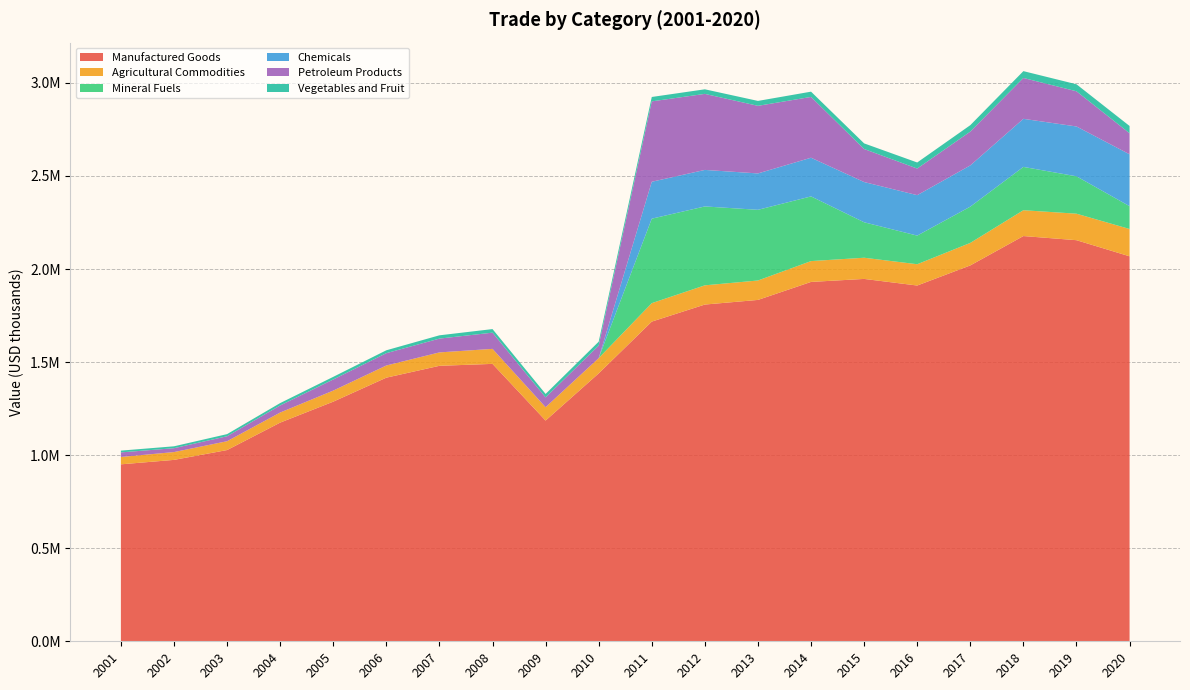

Reading left to right, what are all the values shown in this chart?

Manufactured Goods: 950679	974576	1027391	1174788	1287376	1416302	1479971	1490383	1185889	1439293	1717497	1809135	1833984	1930685	1946797	1911335	2019347	2177107	2154873	2068294
Agricultural Commodities: 39544	42012	47453	54222	59530	65459	72067	80662	71849	82018	99133	103239	104378	111959	113808	114406	120983	138801	142396	146750
Mineral Fuels: 0	0	0	0	0	0	0	0	0	0	453839	423860	379758	347474	190501	153800	194790	232746	200828	122568
Chemicals: 0	0	0	0	0	0	0	0	0	0	198379	196187	195457	207797	216228	217282	221547	258320	267748	278789
Petroleum Products: 24620	20748	26680	37988	59698	66197	74108	87103	52584	67416	431866	408509	363141	326709	177455	142920	181672	219493	189039	113092
Vegetables and Fruit: 9517	10194	11475	12787	14082	15455	17671	19145	18571	20917	23596	24600	26415	28233	30164	32635	34519	36709	37645	39036